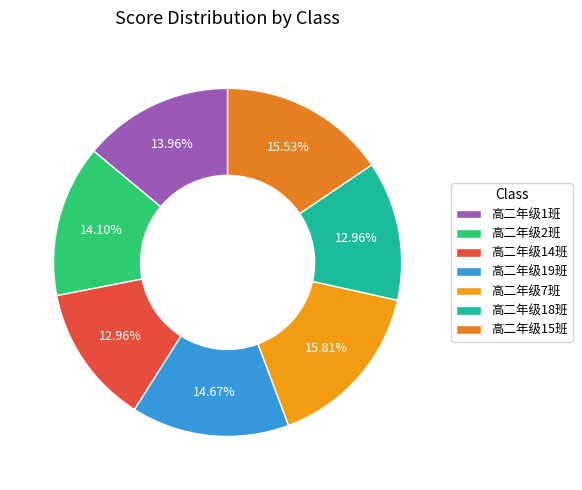

Count the number of slices in the pie.

7